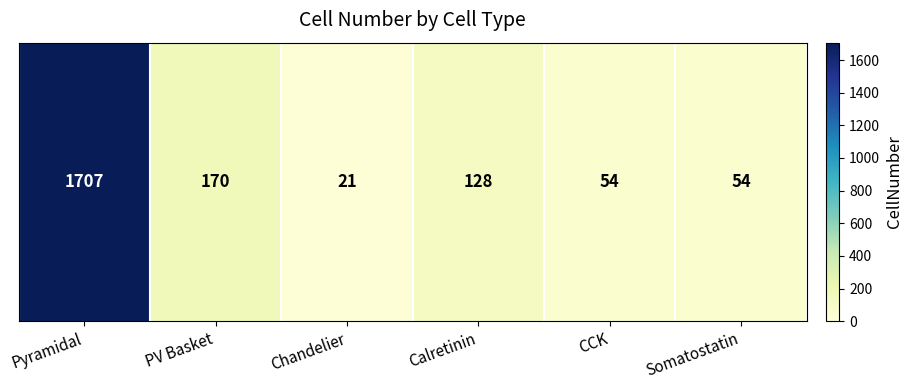

What is the minimum value shown in the chart?

21